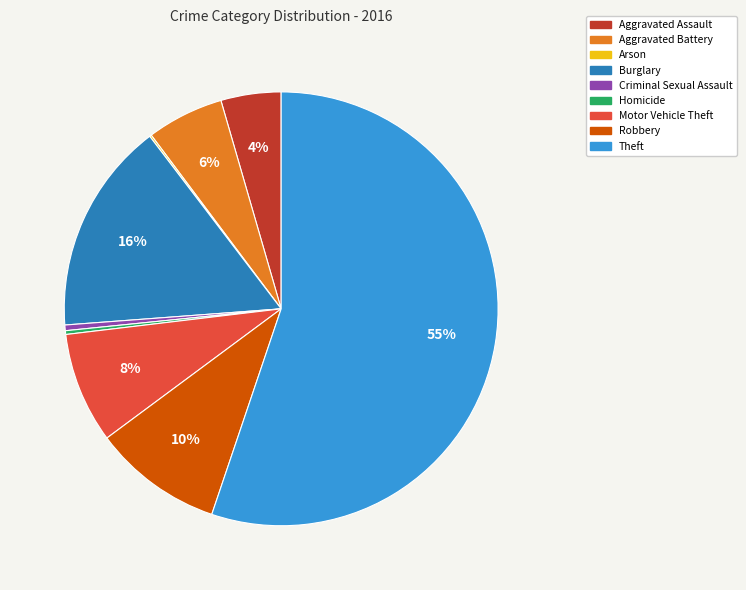

What is the largest slice in the pie chart?

Theft